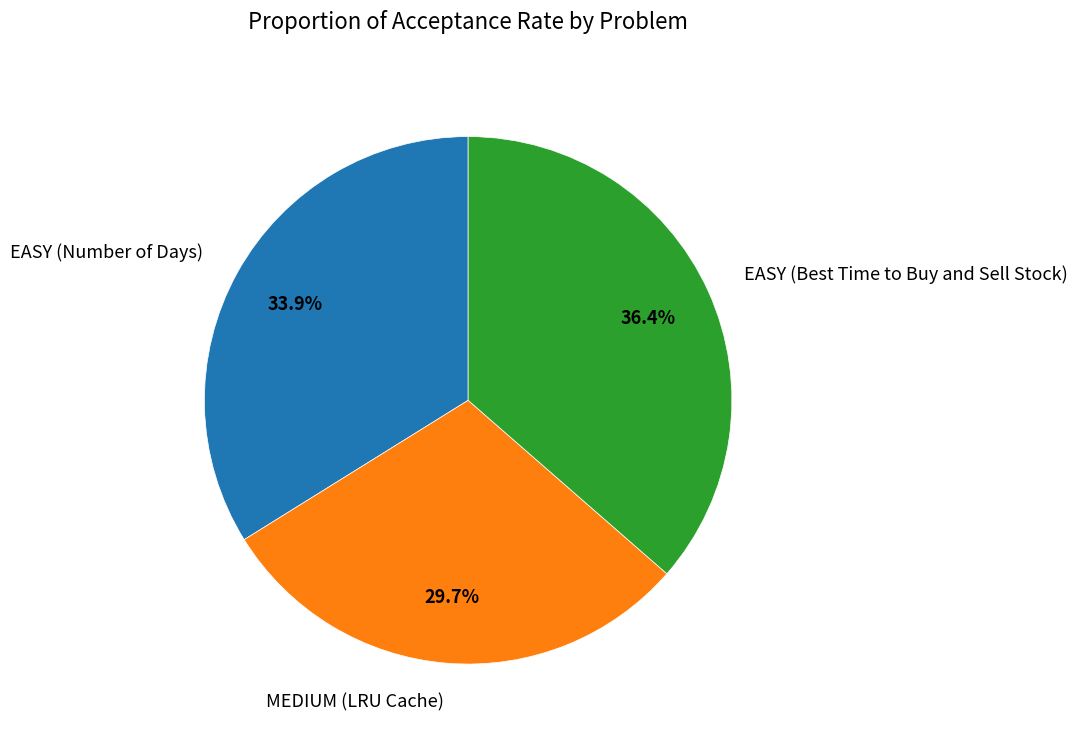

Rank the categories by value from lowest to highest.

MEDIUM (LRU Cache), EASY (Number of Days), EASY (Best Time to Buy and Sell Stock)